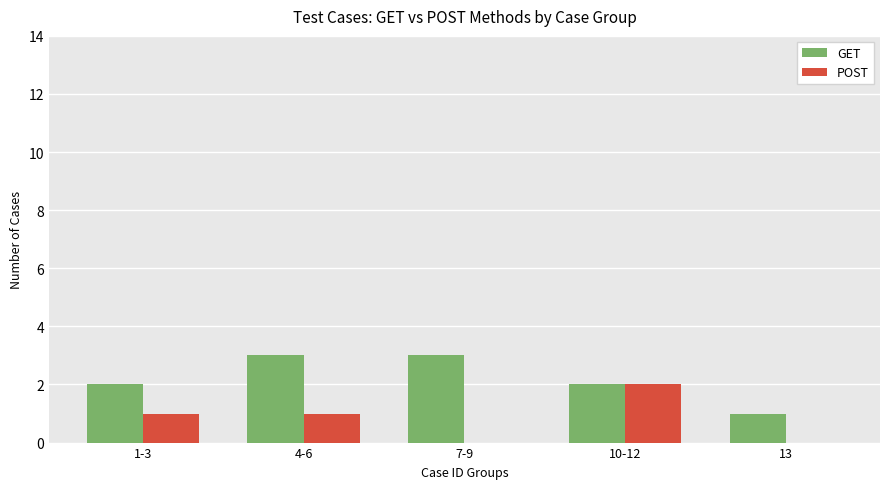

What is the greatest value displayed?

3